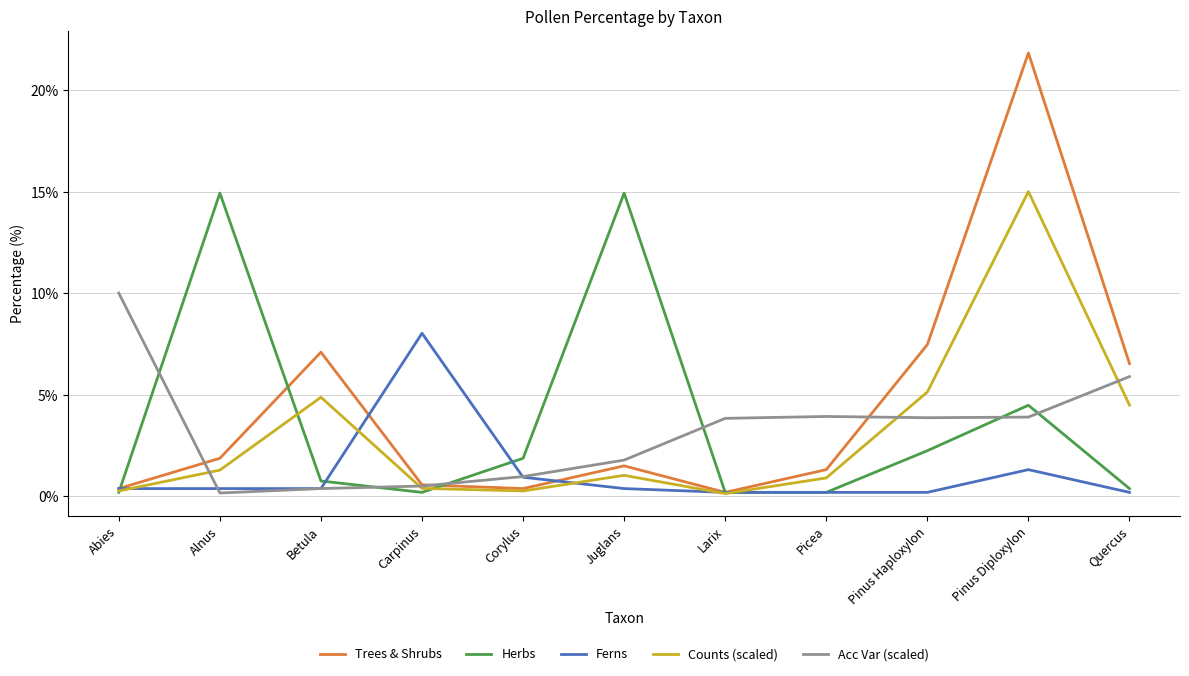

At which label does Trees & Shrubs reach its peak?

Pinus Diploxylon